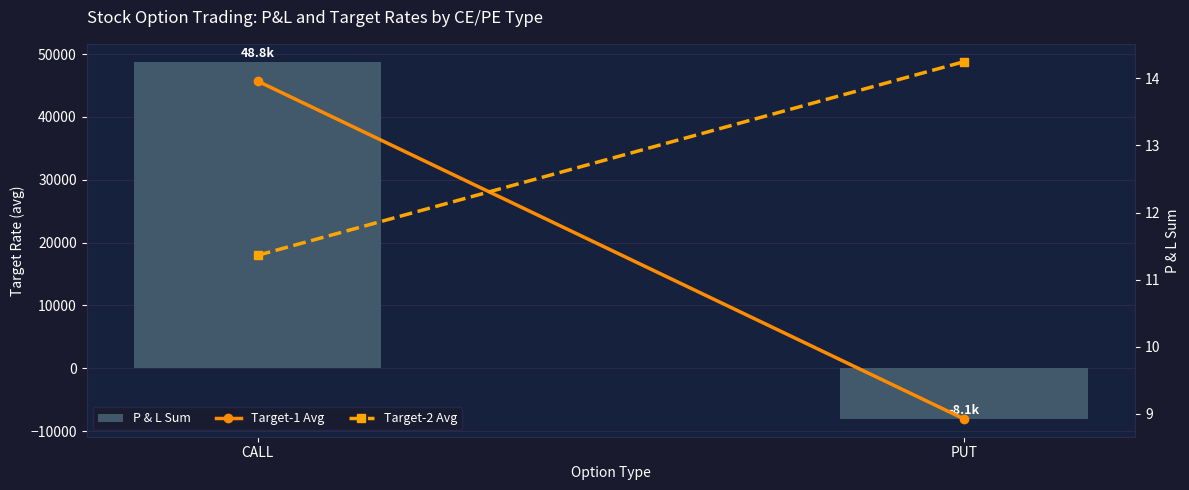

Reading right to left, list all the values displayed in this chart.

P & L Sum: PUT=-8065.0	CALL=48776.0
Target-1 Avg: PUT=8.9	CALL=14.0
Target-2 Avg: PUT=14.2	CALL=11.4